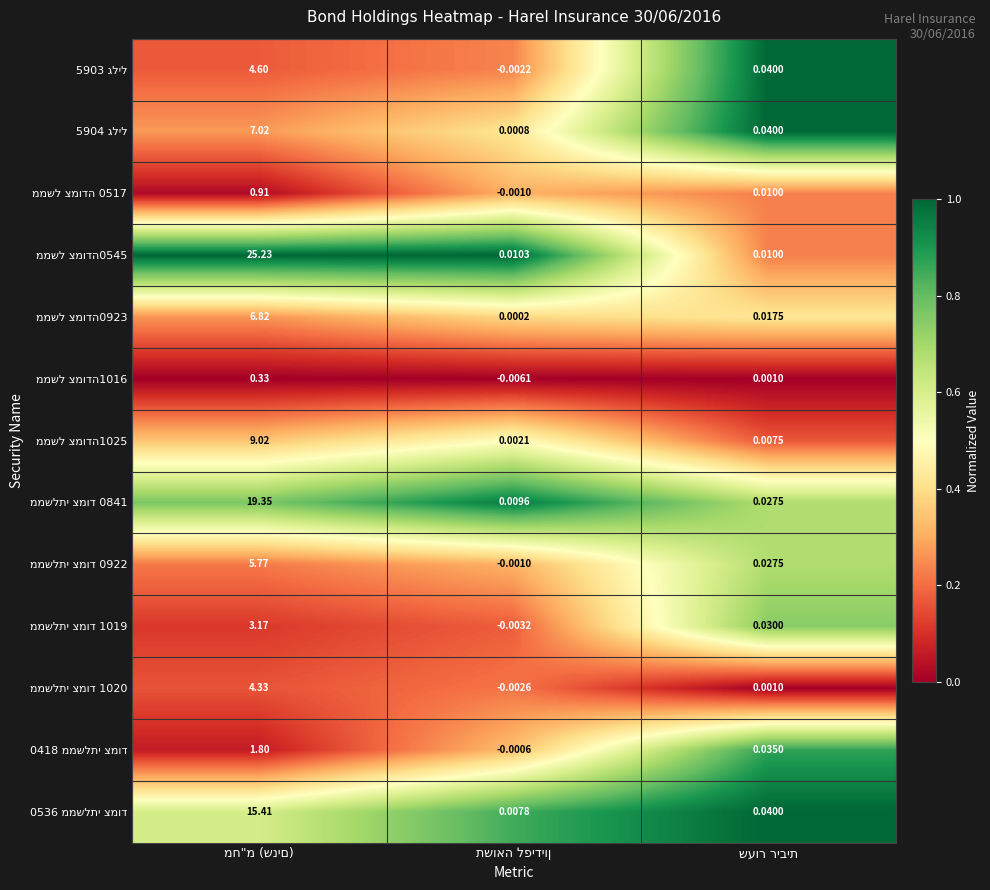

The value of ממשל צמודה1025 at תשואה לפידיון is 0.7. True or false?

False